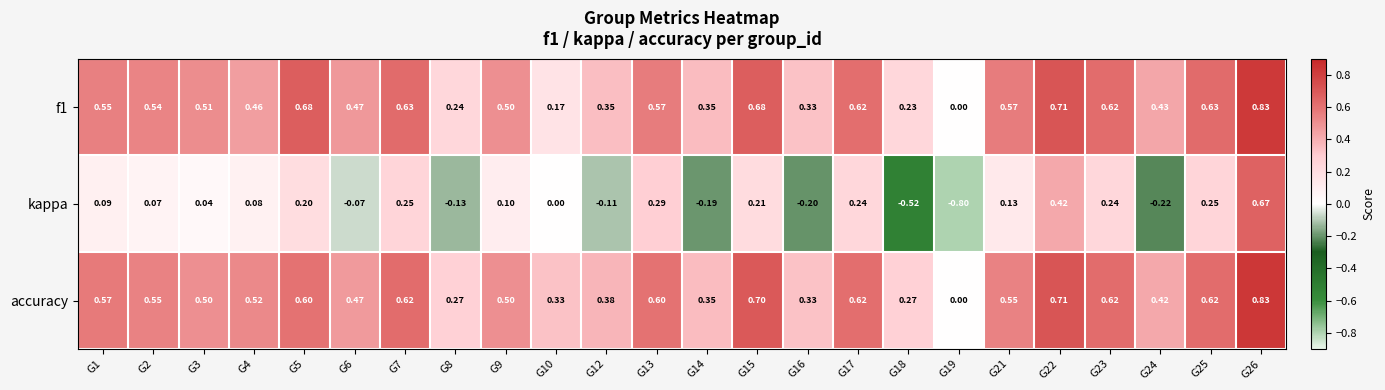

Which series has the largest range (max minus min)?

kappa